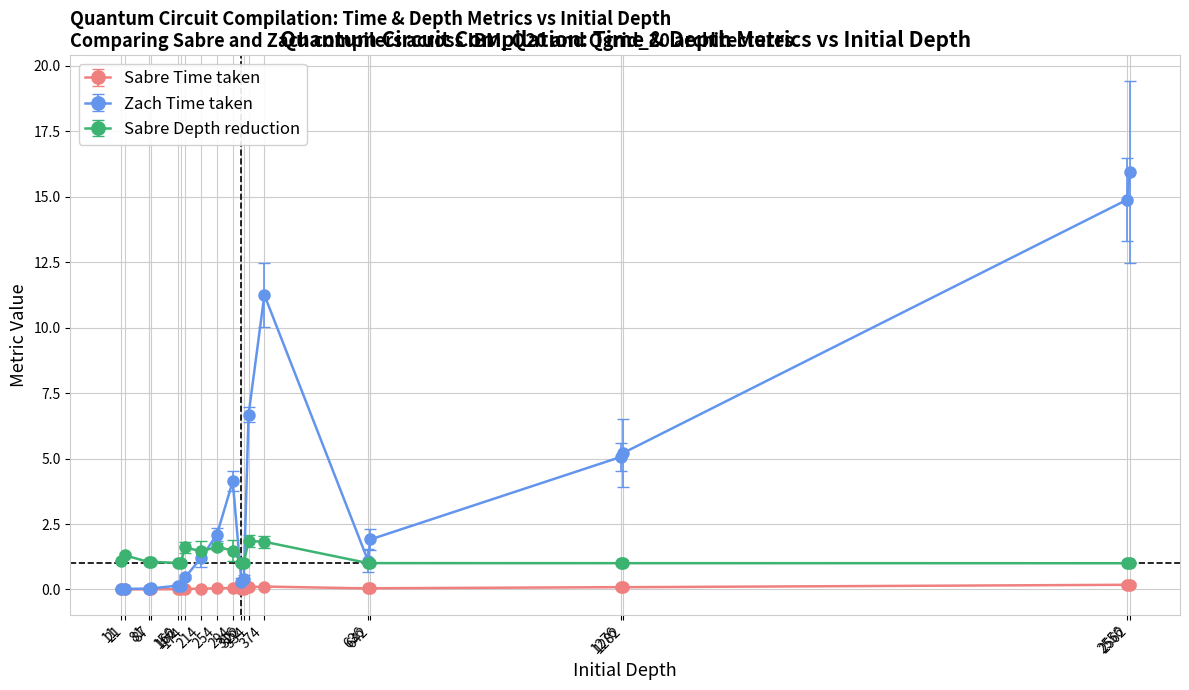

What is the average value of the Sabre Depth reduction series?

1.2